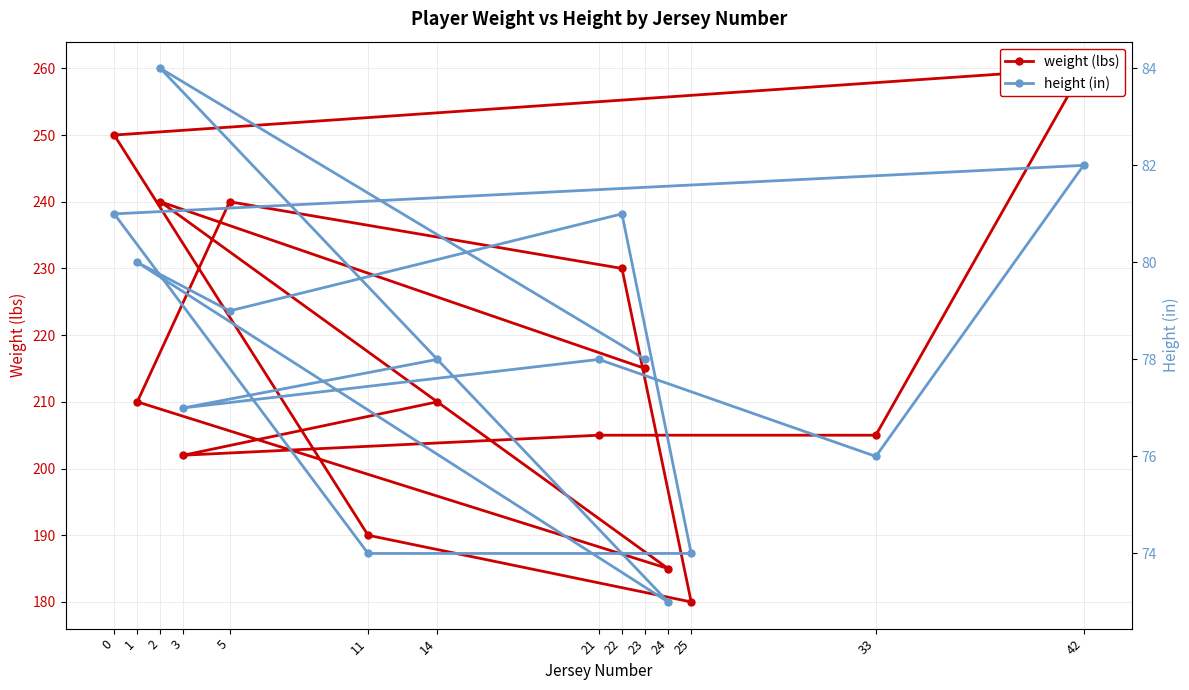

What is the difference between the maximum and minimum values in the weight series?

80